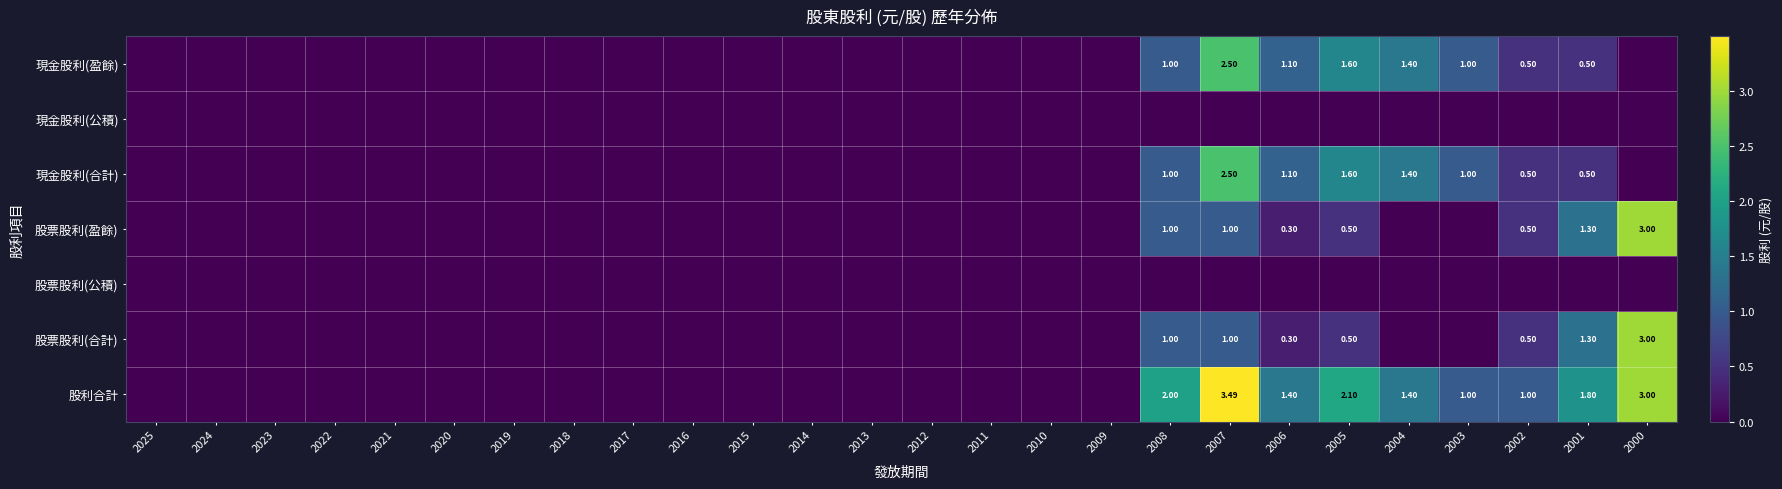

At how many categories does at least one series exceed 0?

9